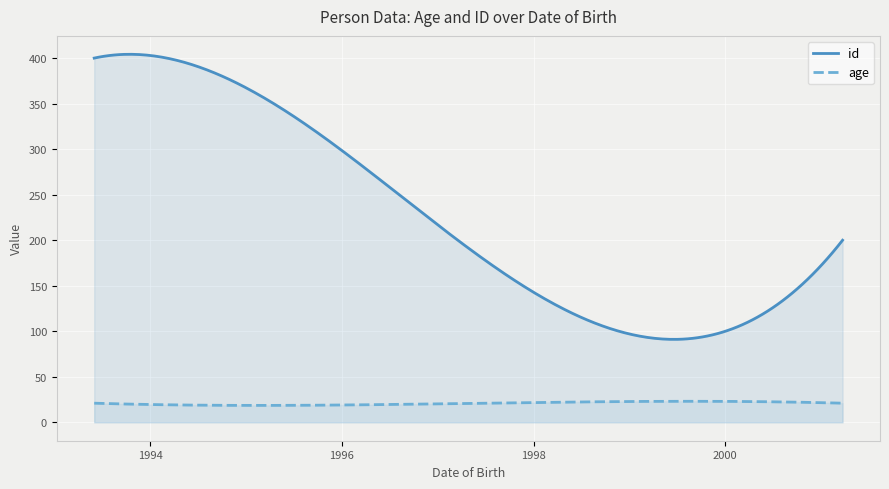

Reading left to right, extract all data points from this chart.

id: 2000-01-01=100	2001-03-23=200	1995-12-25=300	1993-06-01=400
age: 2000-01-01=23	2001-03-23=21	1995-12-25=19	1993-06-01=21